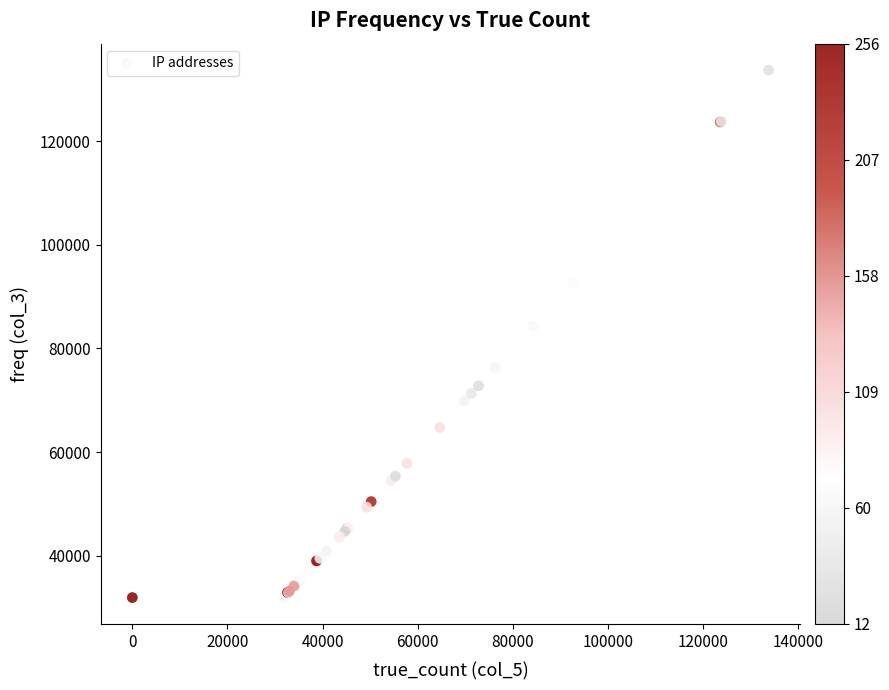

What Y value in the scatter plot is closest to 82817?

84287